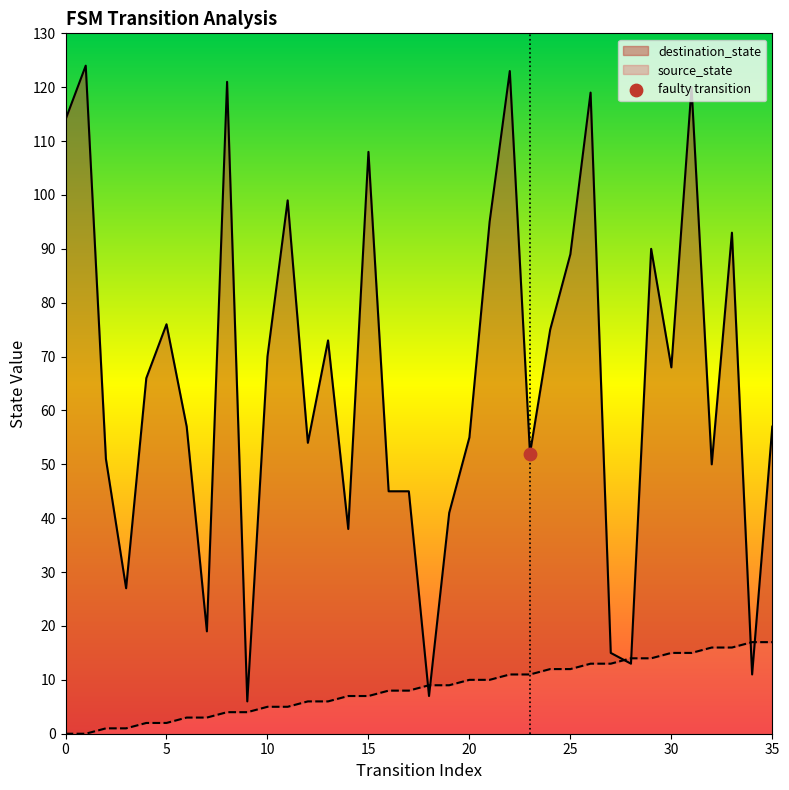

What are all the series names shown in the legend?

source_state, destination_state